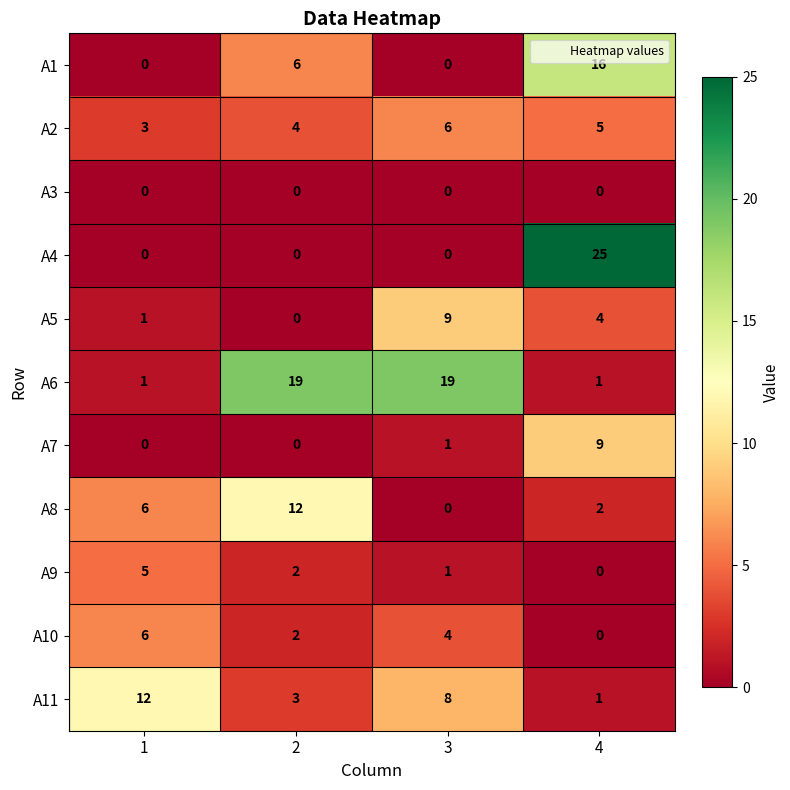

The value of A2 at 2 is 2. True or false?

False